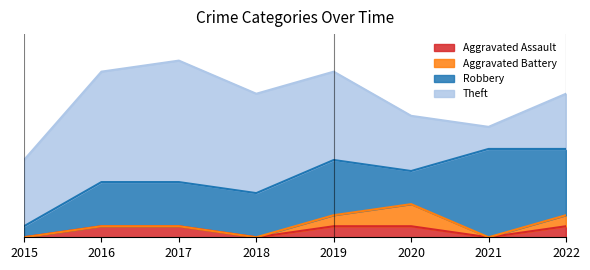

The Aggravated Battery series shows 0 at 2016. True or false?

True